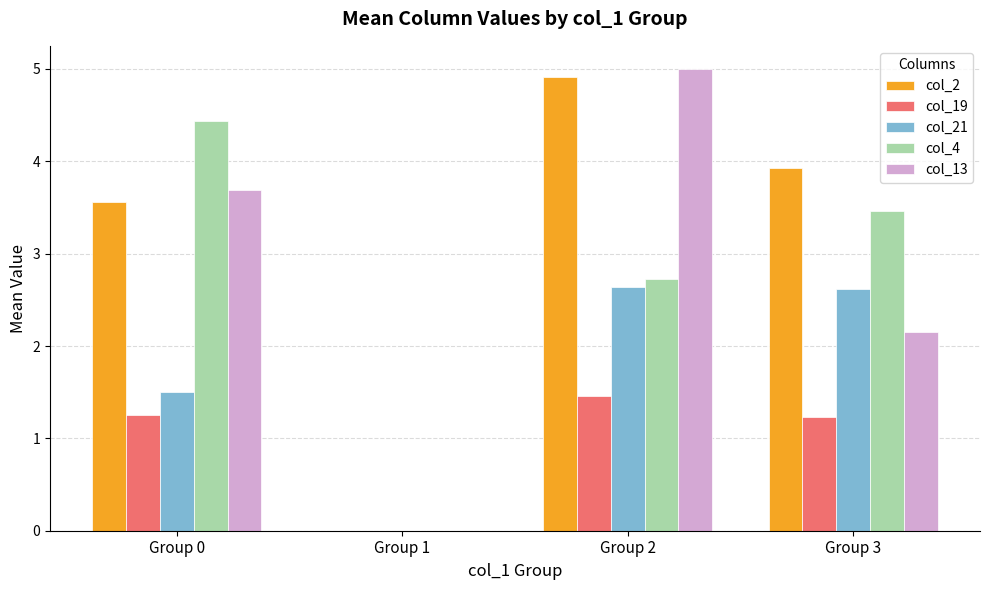

Which label corresponds to the largest value in the chart?

Group 2